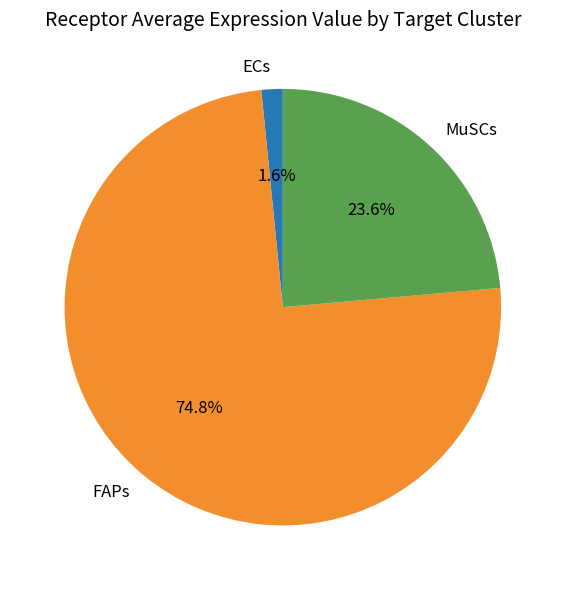

Which category accounts for the majority?

FAPs